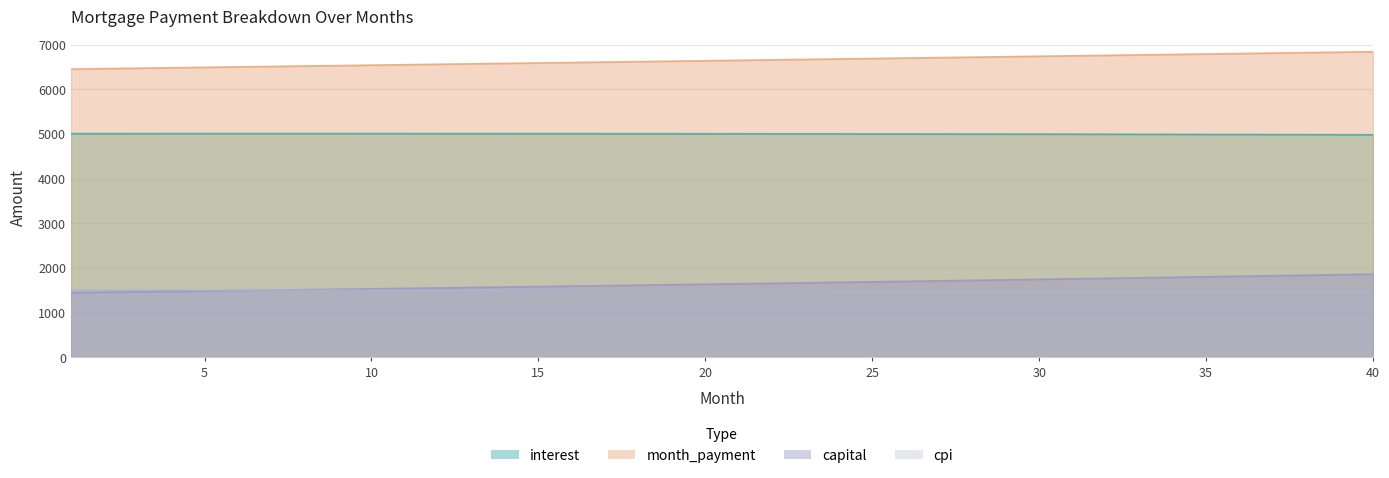

Between which two adjacent categories do cpi and capital first intersect?

6 and 7